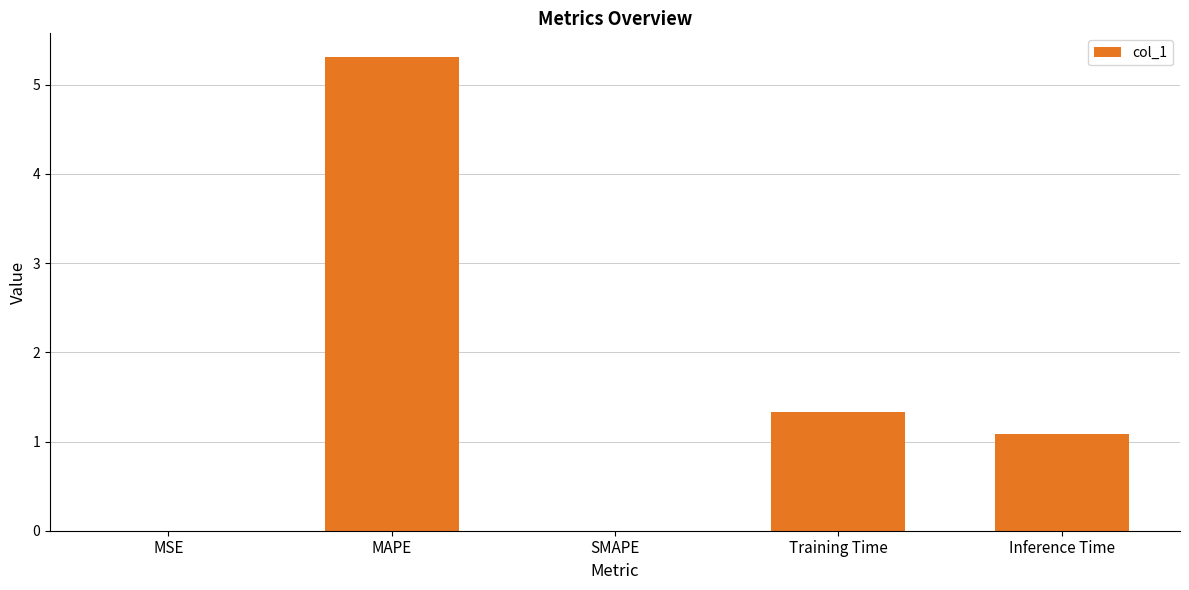

True or false: the data shows 0.0 at SMAPE.

True